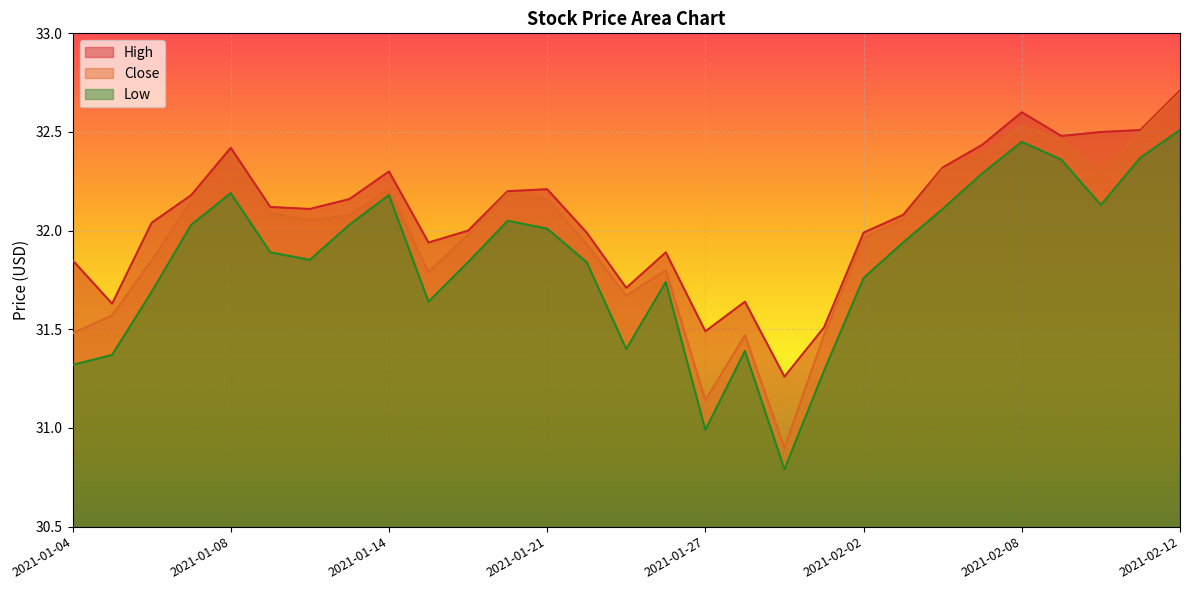

How many interior local peaks does the High series have?

6